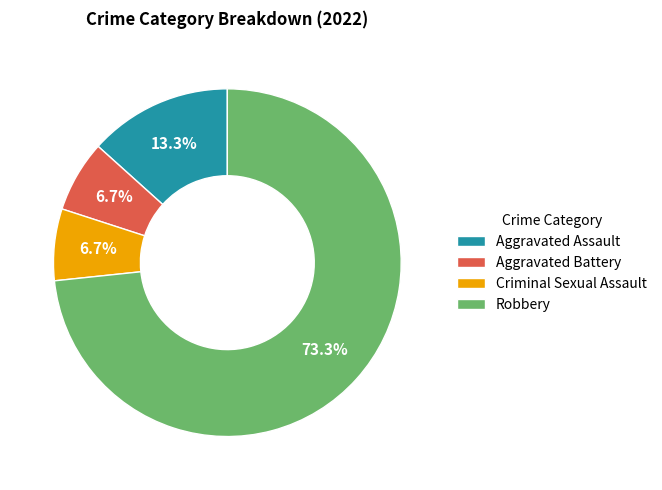

Which slice represents more than half of the pie?

Robbery